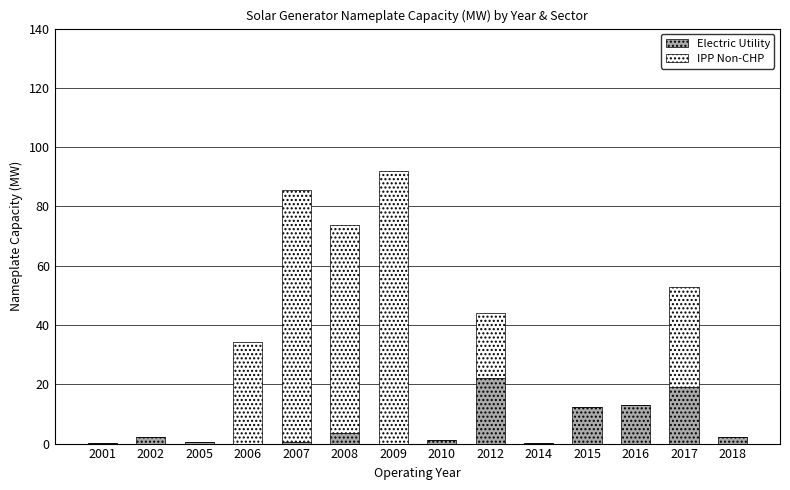

How many series are shown in this chart?

2